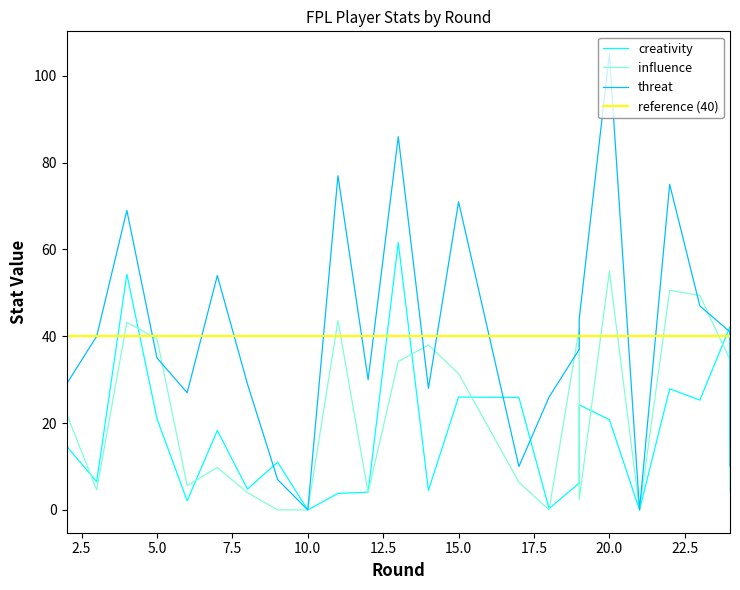

What is the highest value of the threat series?

105.0